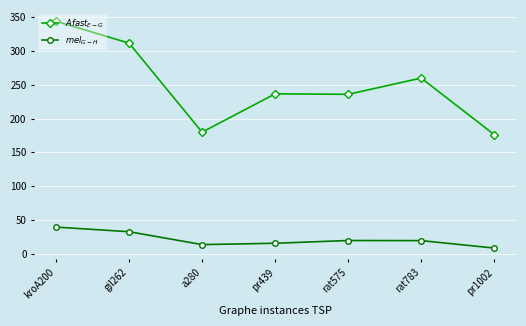

What is the difference between the maximum and minimum values in the $mel_{G-H}$ series?

31.0